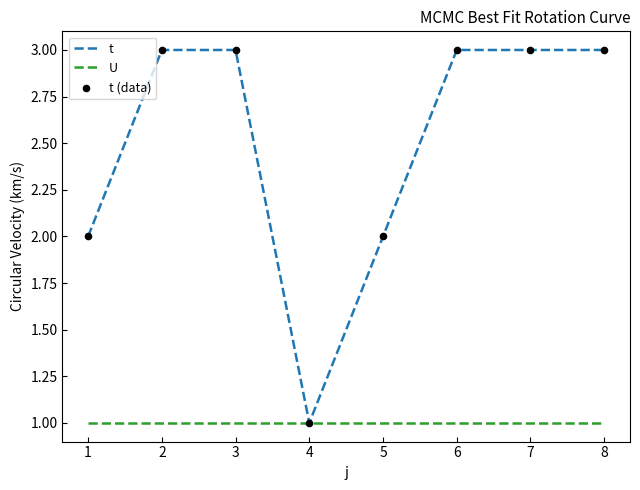

Which series has the largest range (max minus min)?

t